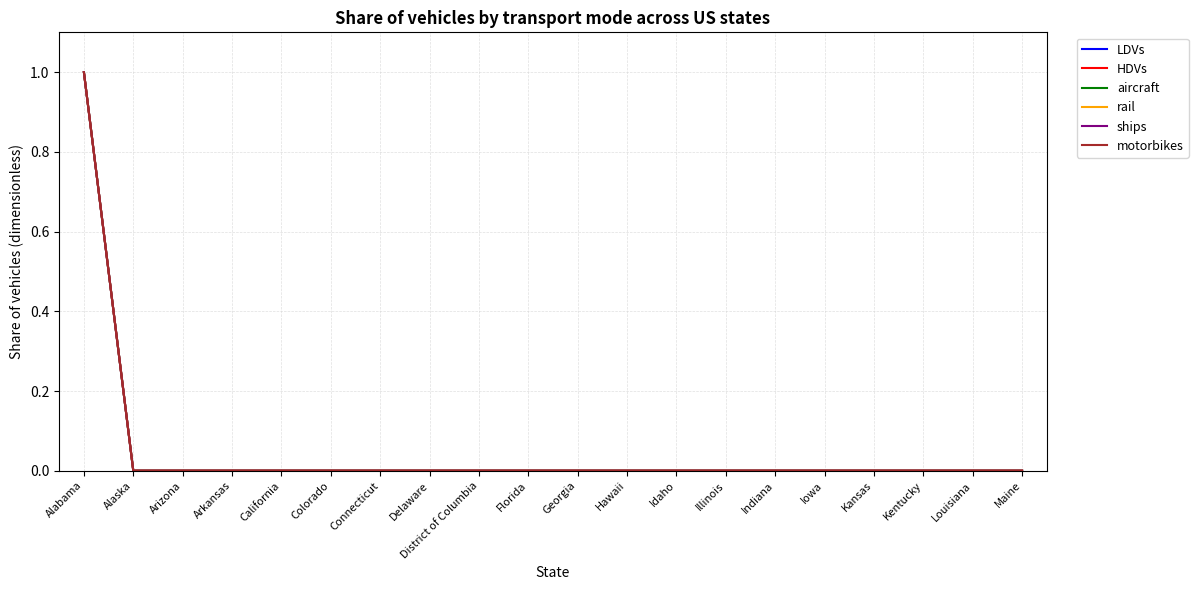

List the labels in order of ships value, smallest first.

Alaska, Arizona, Arkansas, California, Colorado, Connecticut, Delaware, District of Columbia, Florida, Georgia, Hawaii, Idaho, Illinois, Indiana, Iowa, Kansas, Kentucky, Louisiana, Maine, Alabama